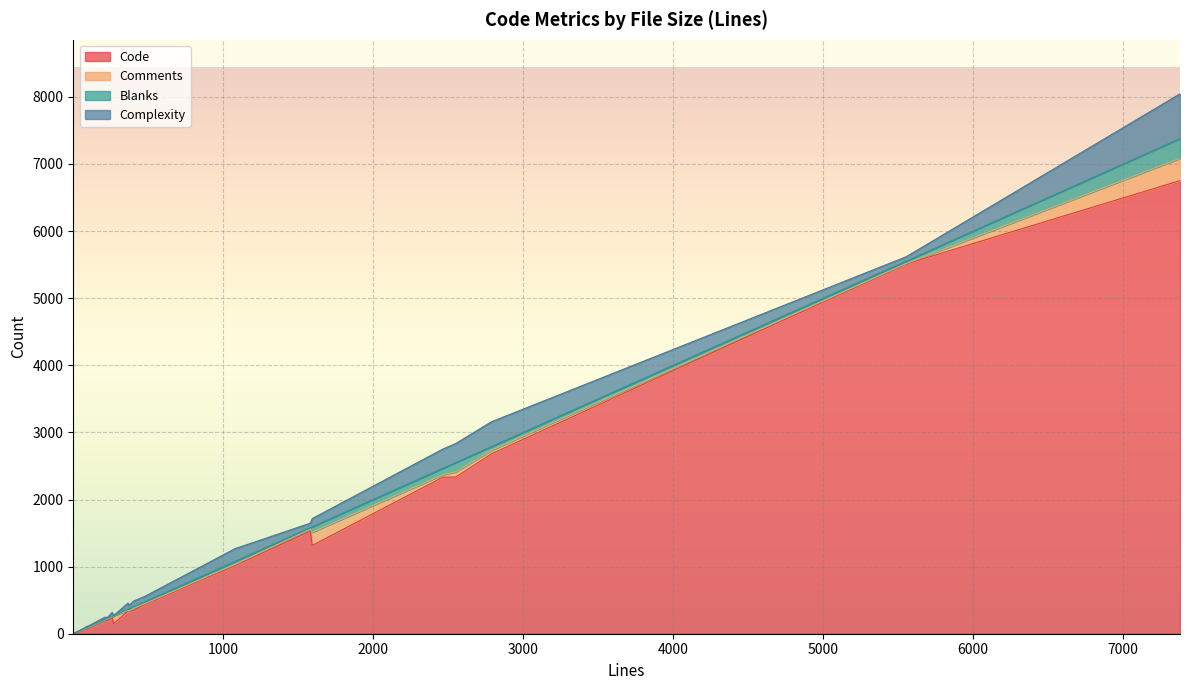

Reading left to right, list all the values displayed in this chart.

Code: 1582=1529	5554=5511	2551=2335	270=148	371=337	1=1	2788=2680	404=344	1594=1315	210=200	89=82	479=441	260=245	75=59	1079=1016	232=192	366=340	106=88	2465=2333	7379=6752
Comments: 1582=31	5554=5	2551=77	270=121	371=0	1=0	2788=52	404=37	1594=198	210=3	89=3	479=8	260=6	75=6	1079=17	232=29	366=9	106=9	2465=37	7379=332
Blanks: 1582=22	5554=38	2551=139	270=1	371=34	1=0	2788=56	404=23	1594=81	210=7	89=4	479=30	260=9	75=10	1079=46	232=11	366=17	106=9	2465=95	7379=295
Complexity: 1582=66	5554=64	2551=284	270=0	371=50	1=0	2788=370	404=83	1594=122	210=34	89=19	479=79	260=58	75=11	1079=188	232=16	366=91	106=14	2465=287	7379=666